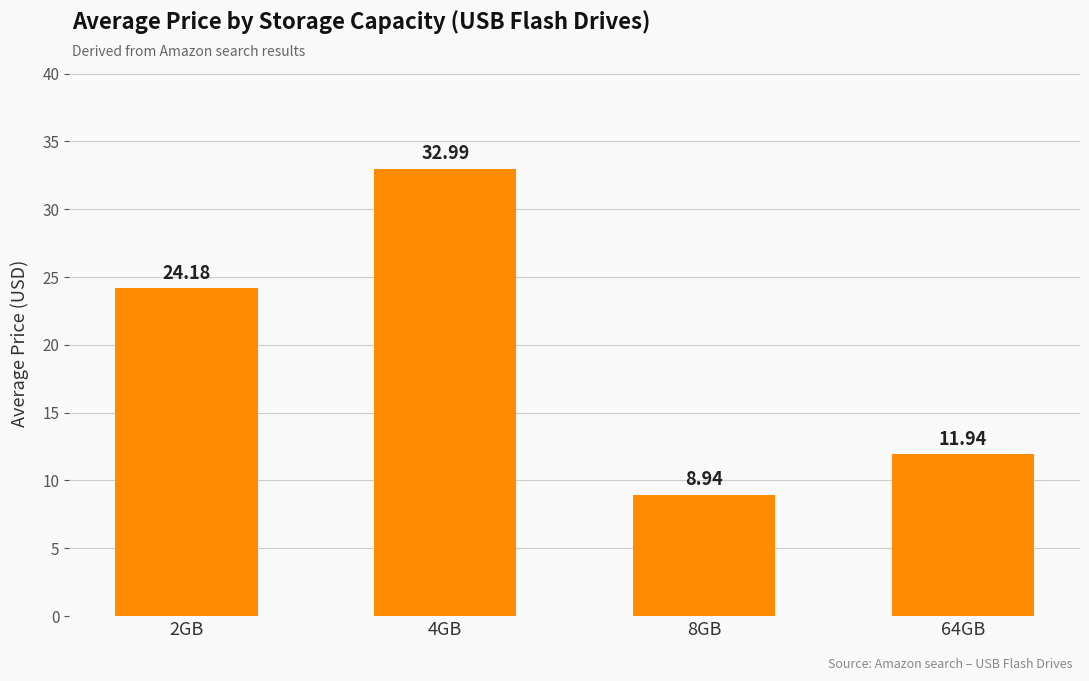

Are the bars horizontal?

No